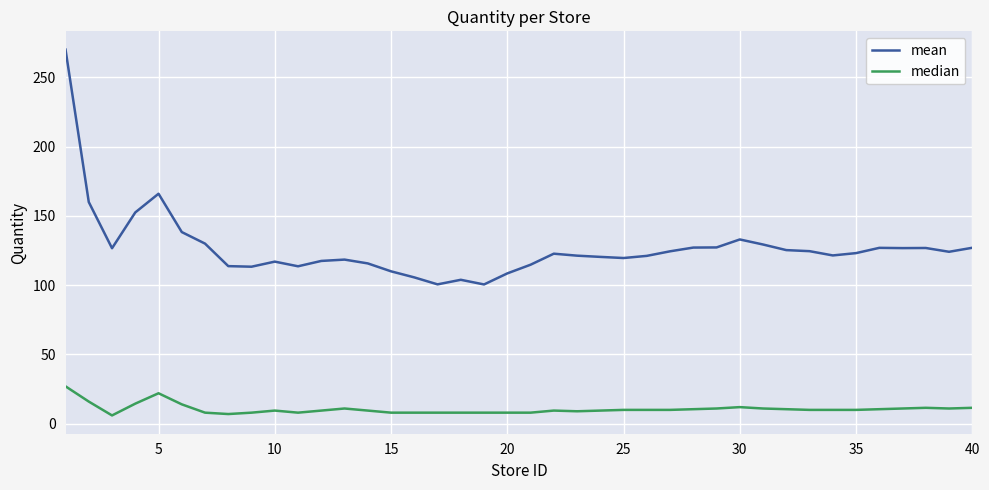

True or false: mean and median intersect in this chart.

False